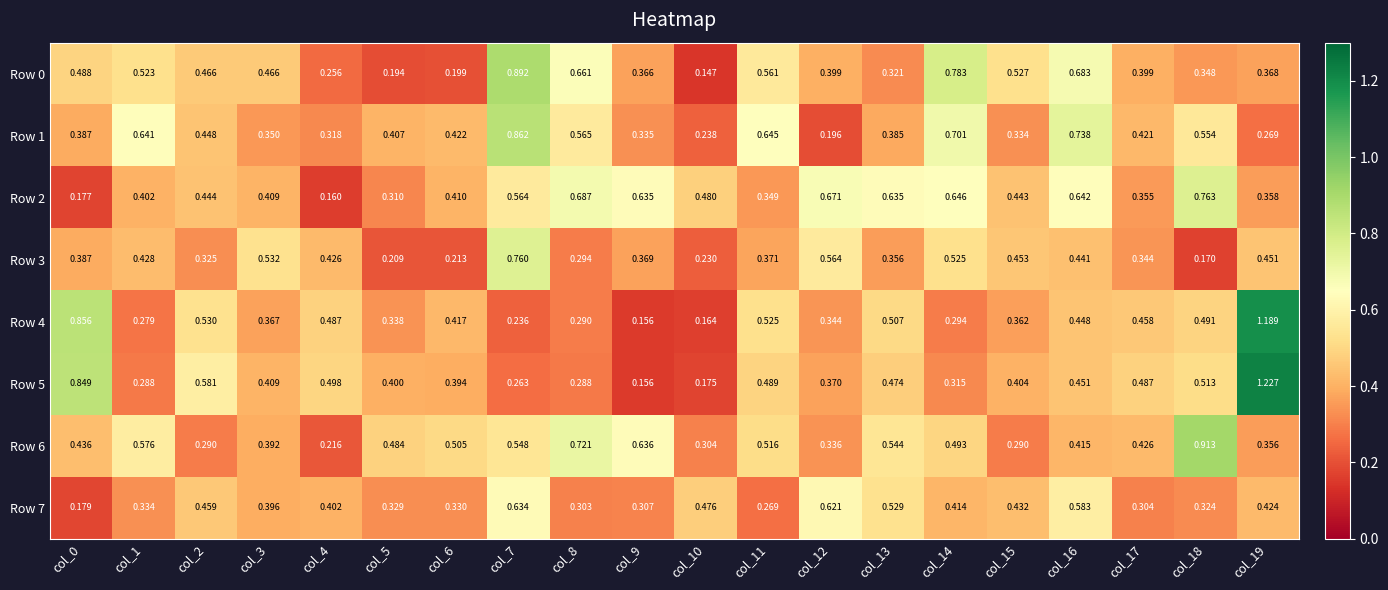

Reading left to right, what are all the values shown in this chart?

Row 0: col_0=0.5	col_1=0.5	col_2=0.5	col_3=0.5	col_4=0.3	col_5=0.2	col_6=0.2	col_7=0.9	col_8=0.7	col_9=0.4	col_10=0.1	col_11=0.6	col_12=0.4	col_13=0.3	col_14=0.8	col_15=0.5	col_16=0.7	col_17=0.4	col_18=0.3	col_19=0.4
Row 1: col_0=0.4	col_1=0.6	col_2=0.4	col_3=0.3	col_4=0.3	col_5=0.4	col_6=0.4	col_7=0.9	col_8=0.6	col_9=0.3	col_10=0.2	col_11=0.6	col_12=0.2	col_13=0.4	col_14=0.7	col_15=0.3	col_16=0.7	col_17=0.4	col_18=0.6	col_19=0.3
Row 2: col_0=0.2	col_1=0.4	col_2=0.4	col_3=0.4	col_4=0.2	col_5=0.3	col_6=0.4	col_7=0.6	col_8=0.7	col_9=0.6	col_10=0.5	col_11=0.3	col_12=0.7	col_13=0.6	col_14=0.6	col_15=0.4	col_16=0.6	col_17=0.4	col_18=0.8	col_19=0.4
Row 3: col_0=0.4	col_1=0.4	col_2=0.3	col_3=0.5	col_4=0.4	col_5=0.2	col_6=0.2	col_7=0.8	col_8=0.3	col_9=0.4	col_10=0.2	col_11=0.4	col_12=0.6	col_13=0.4	col_14=0.5	col_15=0.5	col_16=0.4	col_17=0.3	col_18=0.2	col_19=0.5
Row 4: col_0=0.9	col_1=0.3	col_2=0.5	col_3=0.4	col_4=0.5	col_5=0.3	col_6=0.4	col_7=0.2	col_8=0.3	col_9=0.2	col_10=0.2	col_11=0.5	col_12=0.3	col_13=0.5	col_14=0.3	col_15=0.4	col_16=0.4	col_17=0.5	col_18=0.5	col_19=1.2
Row 5: col_0=0.8	col_1=0.3	col_2=0.6	col_3=0.4	col_4=0.5	col_5=0.4	col_6=0.4	col_7=0.3	col_8=0.3	col_9=0.2	col_10=0.2	col_11=0.5	col_12=0.4	col_13=0.5	col_14=0.3	col_15=0.4	col_16=0.5	col_17=0.5	col_18=0.5	col_19=1.2
Row 6: col_0=0.4	col_1=0.6	col_2=0.3	col_3=0.4	col_4=0.2	col_5=0.5	col_6=0.5	col_7=0.5	col_8=0.7	col_9=0.6	col_10=0.3	col_11=0.5	col_12=0.3	col_13=0.5	col_14=0.5	col_15=0.3	col_16=0.4	col_17=0.4	col_18=0.9	col_19=0.4
Row 7: col_0=0.2	col_1=0.3	col_2=0.5	col_3=0.4	col_4=0.4	col_5=0.3	col_6=0.3	col_7=0.6	col_8=0.3	col_9=0.3	col_10=0.5	col_11=0.3	col_12=0.6	col_13=0.5	col_14=0.4	col_15=0.4	col_16=0.6	col_17=0.3	col_18=0.3	col_19=0.4